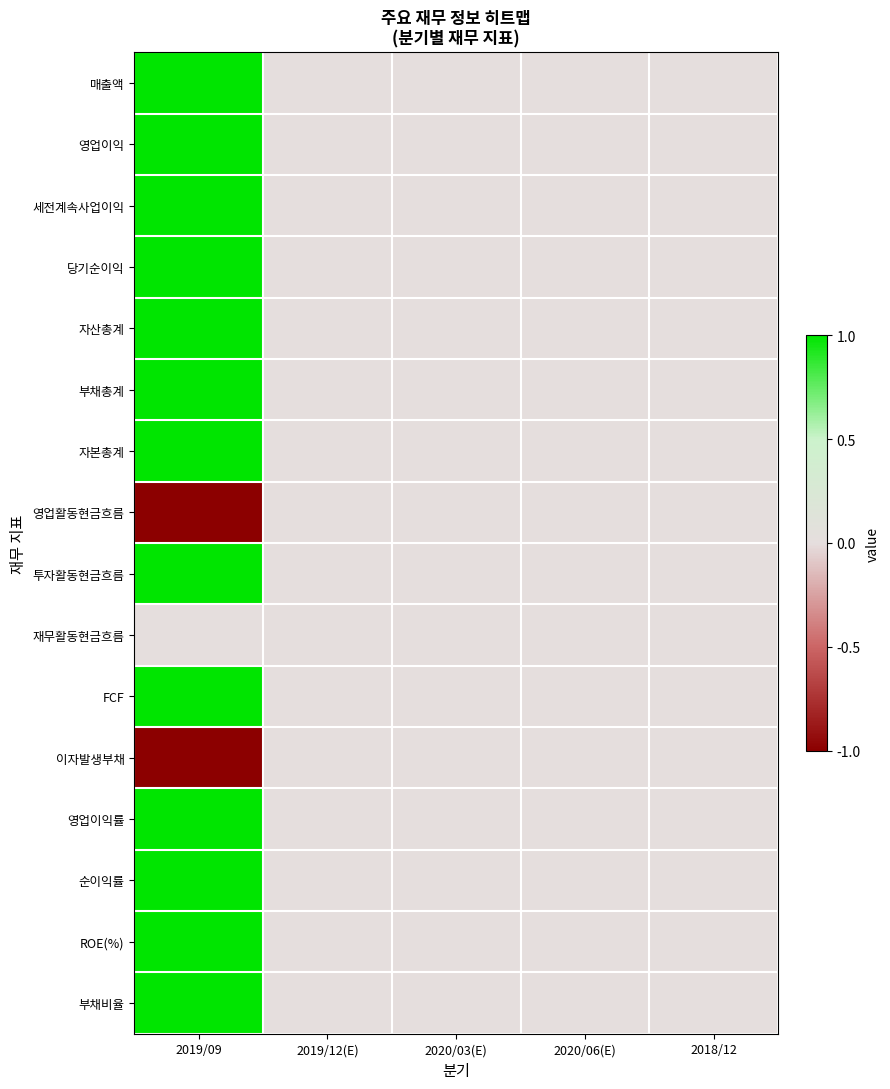

Which series has the largest total across all categories?

매출액